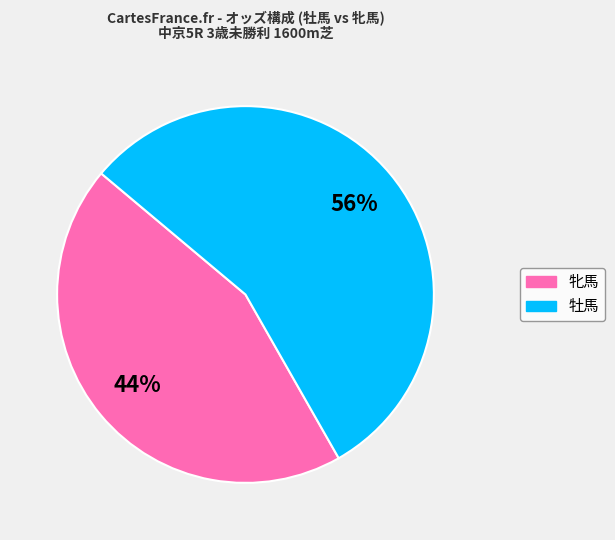

Does any single category account for the majority?

Yes